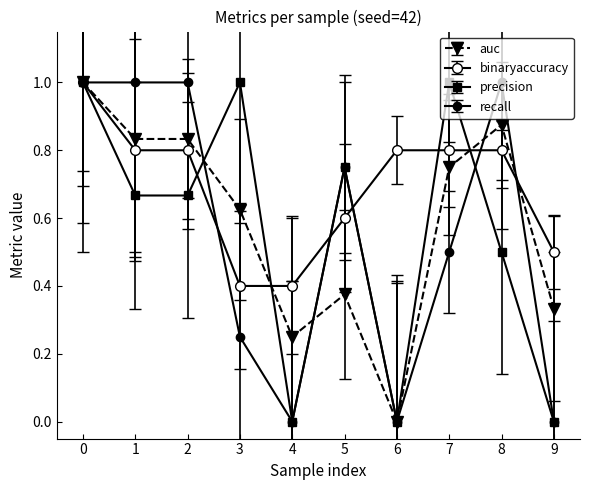

Where is precision nearest to the value 0?

4